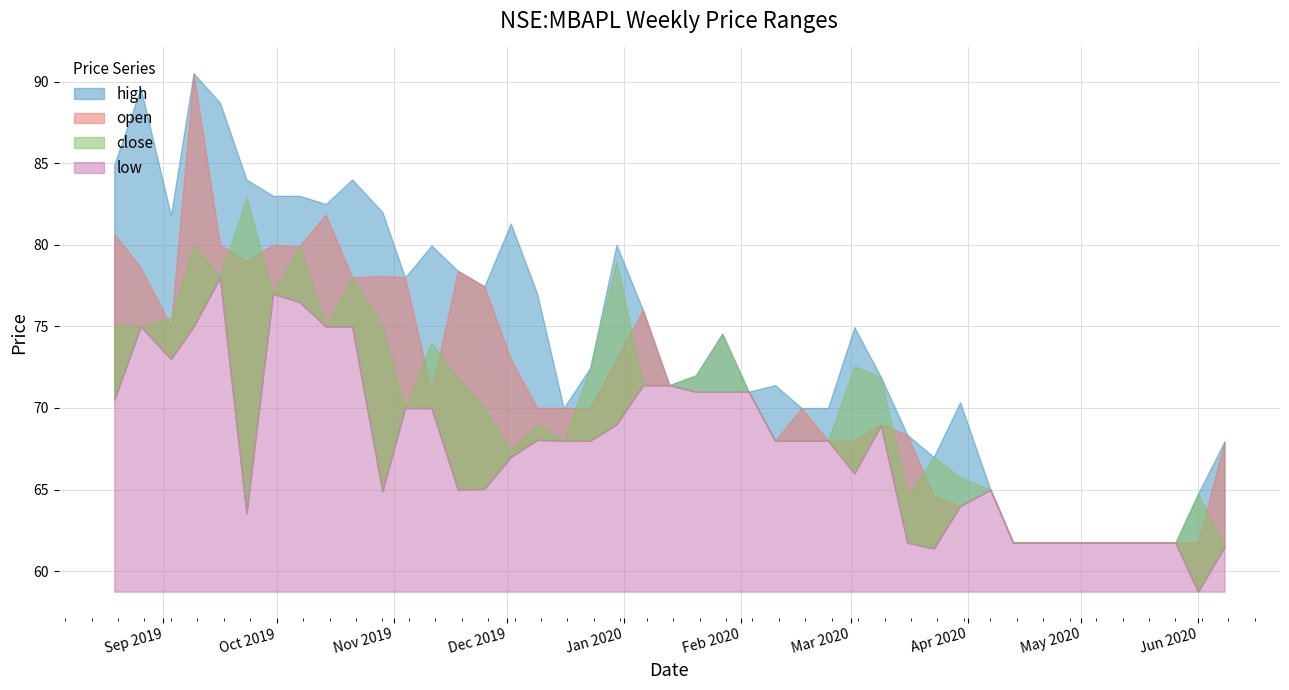

How many values in the close series exceed 71?

21